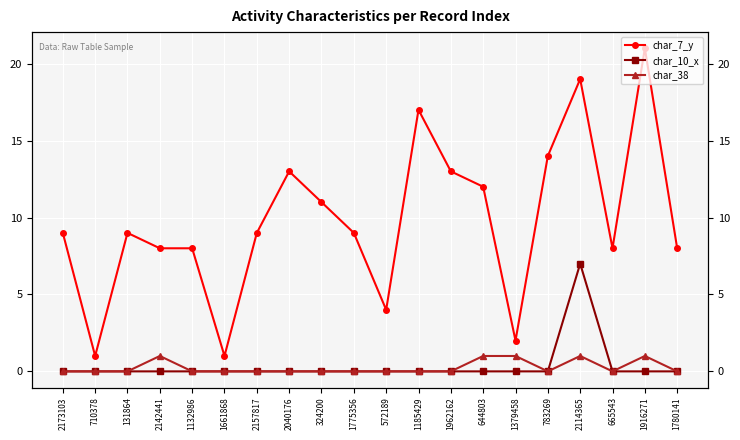

True or false: char_7_y has a value of 1 at 710378.

True